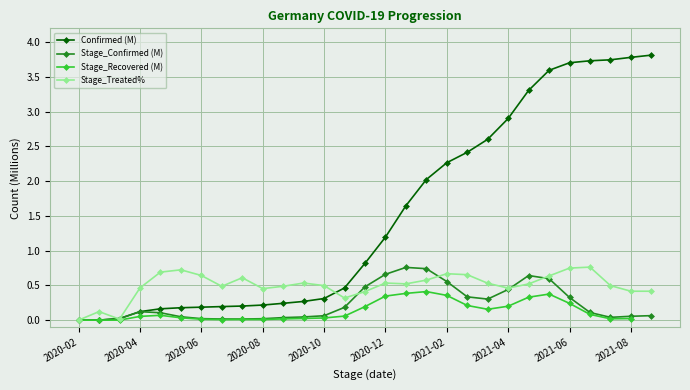

True or false: Stage_Treated% has more than 0 interior local peaks.

True